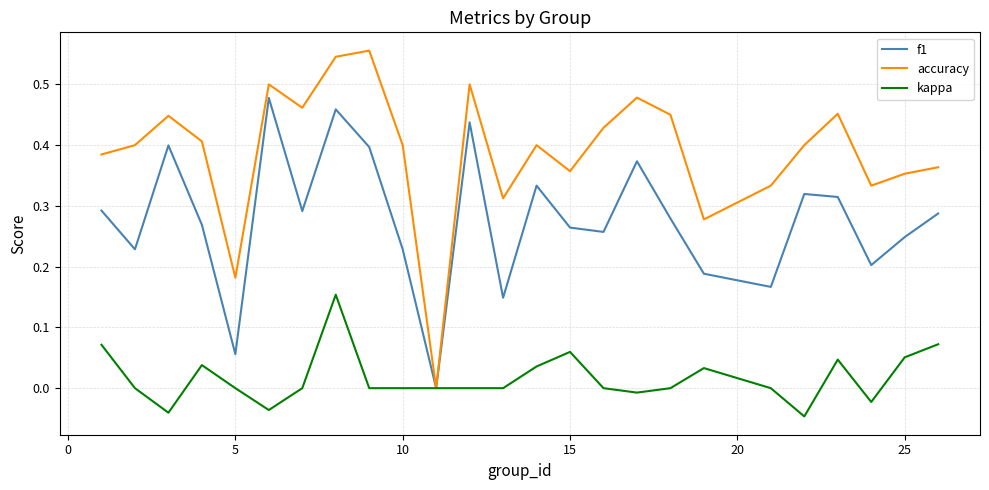

List the series in order of their overall mean, lowest first.

kappa, f1, accuracy